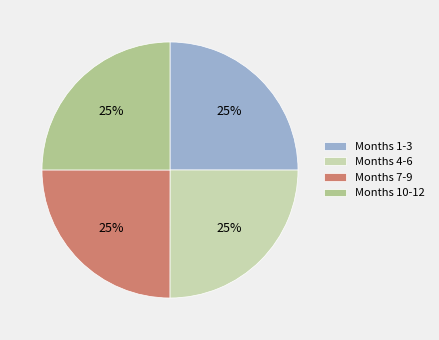

To the nearest percent, what is the combined percentage of Months 4-6 and Months 1-3?

50%